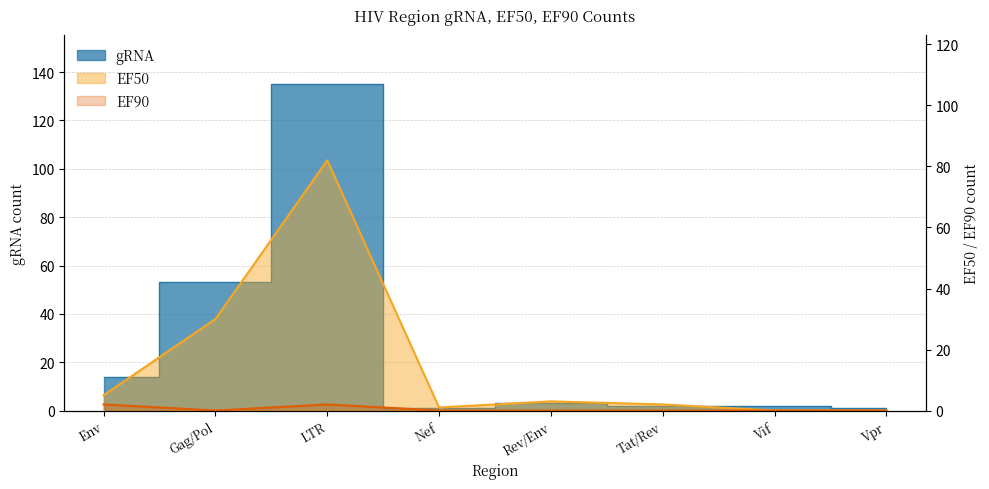

Where does the gRNA series first go above 3?

Env